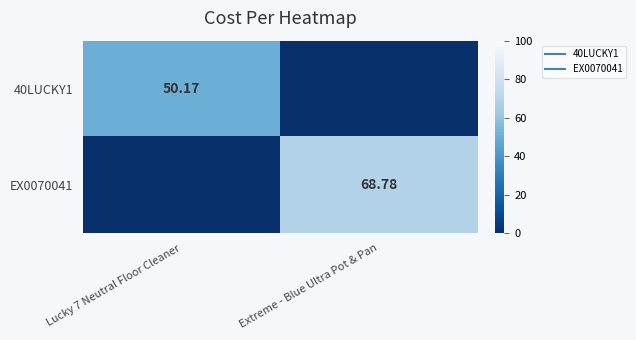

What is the sum of all 40LUCKY1 values?

50.2